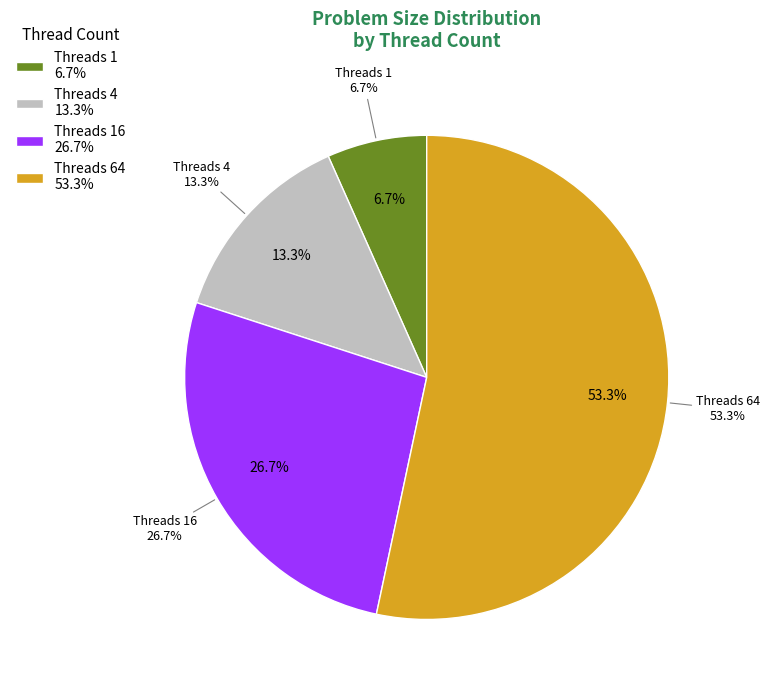

Does 64 account for over 50% of the chart?

Yes